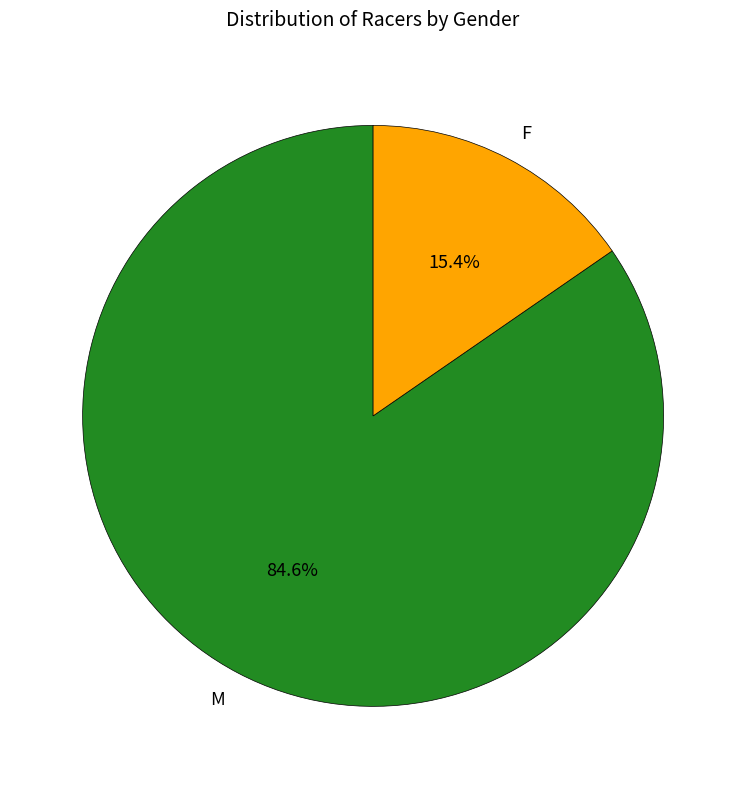

To the nearest percent, what portion does F represent?

15%